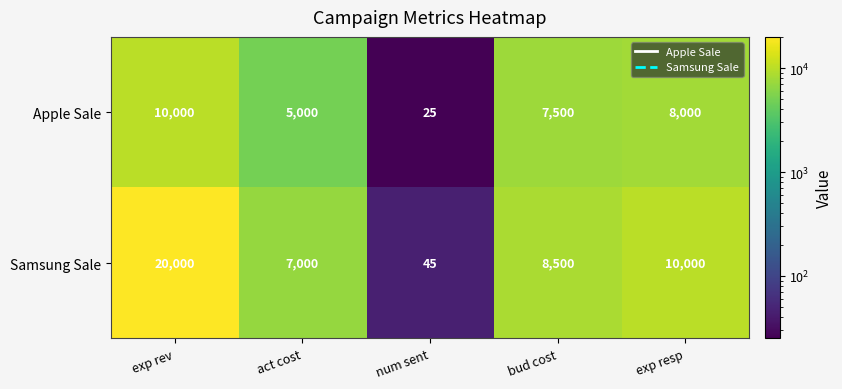

How many data points in Apple Sale are less than 7500?

2